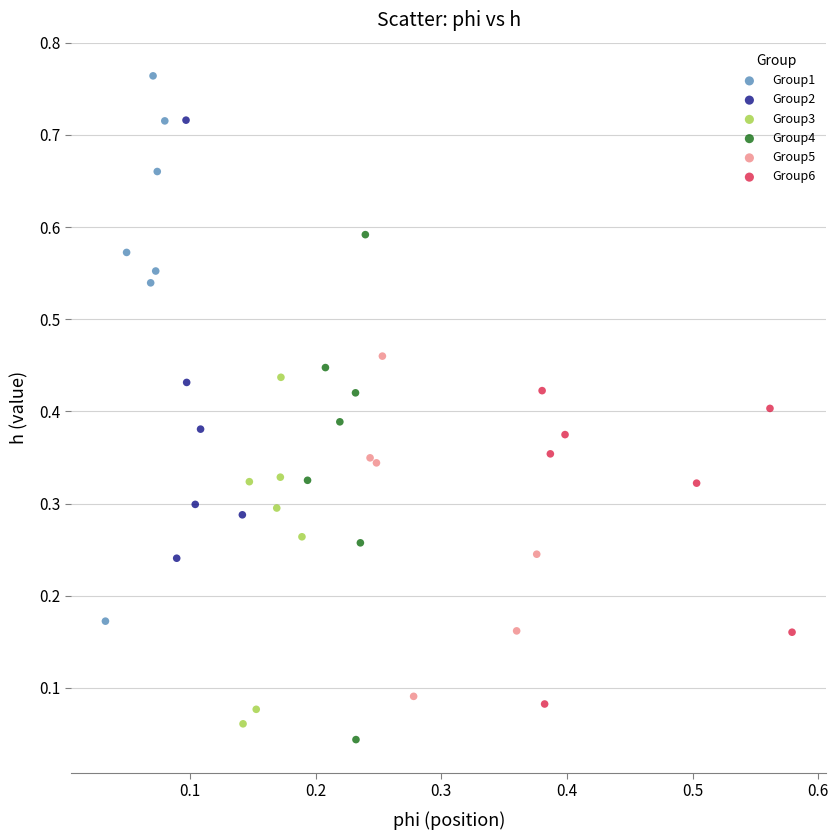

Which series contains the highest Y value?

Group1